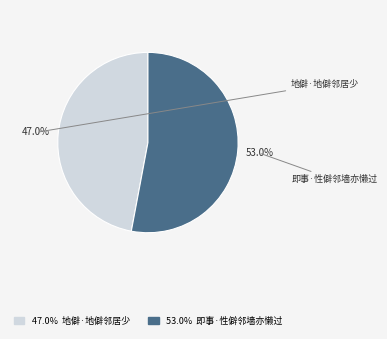

Is there any slice that represents more than half of the pie?

Yes